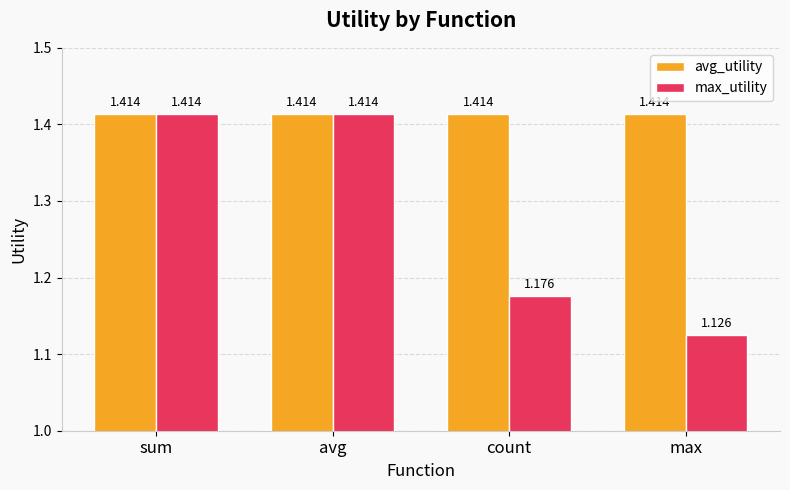

Where is max_utility nearest to the value 1?

max